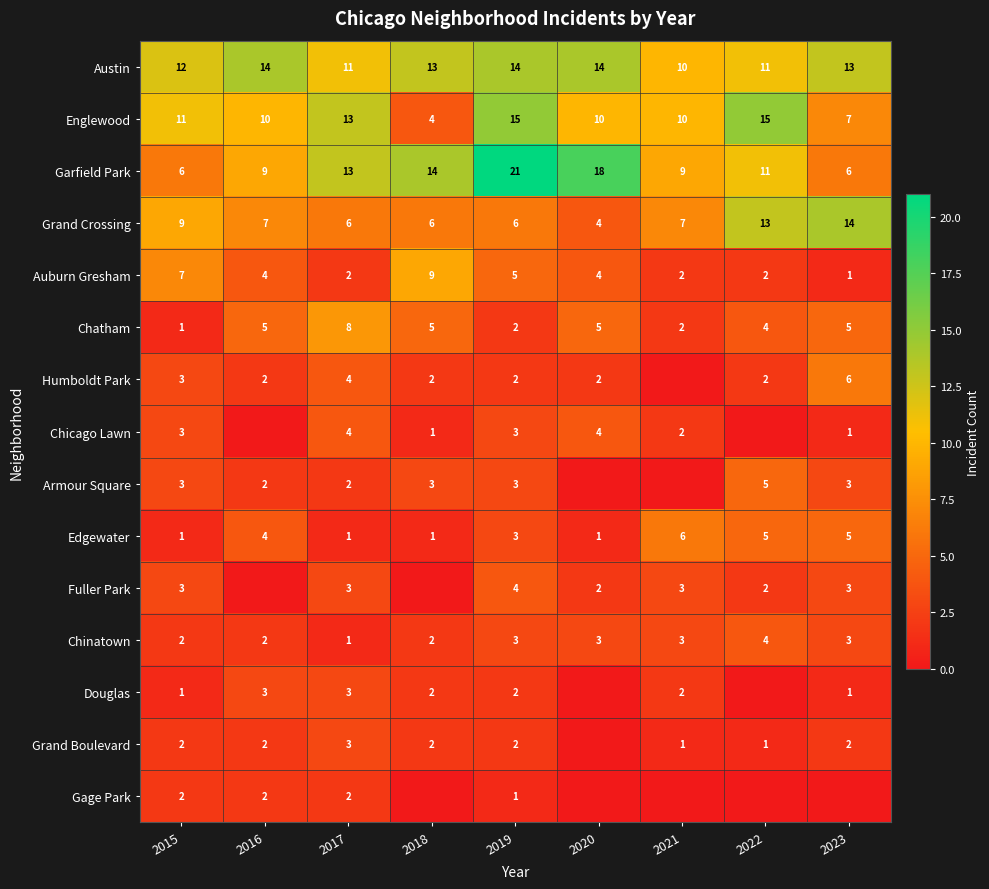

What is the sum of all Grand Crossing values?

72